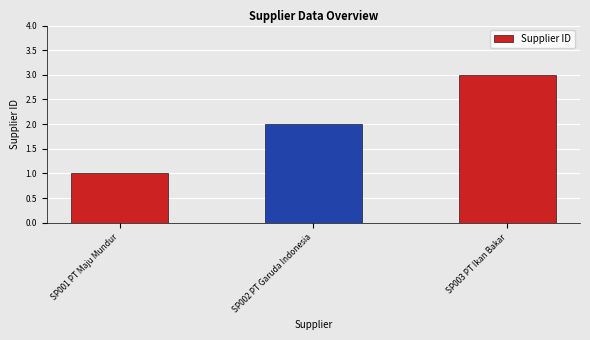

What is the difference between the maximum and second lowest values?

1